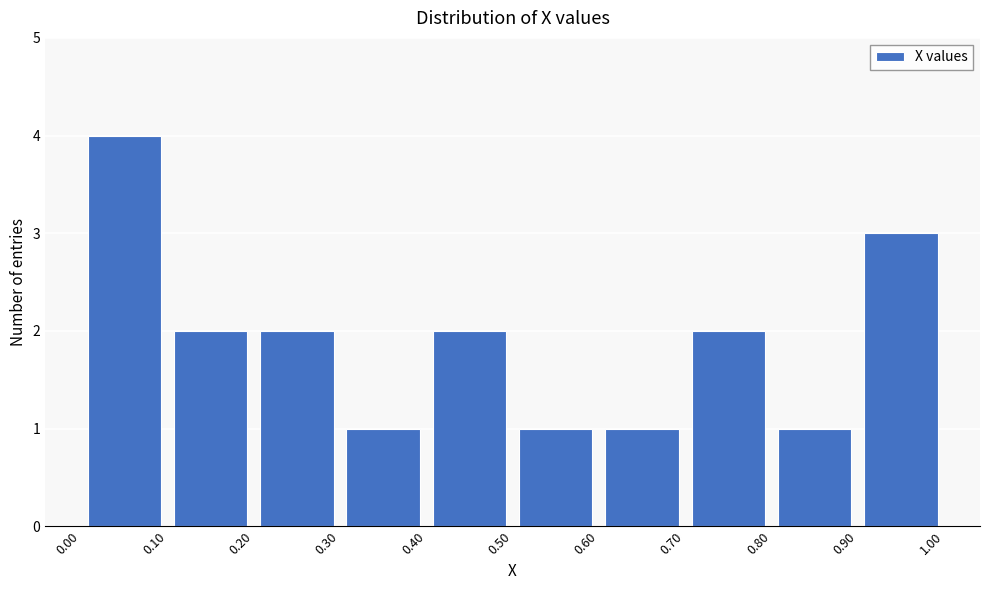

Over which range of the x-axis is the bar tallest?

0.00 to 0.10